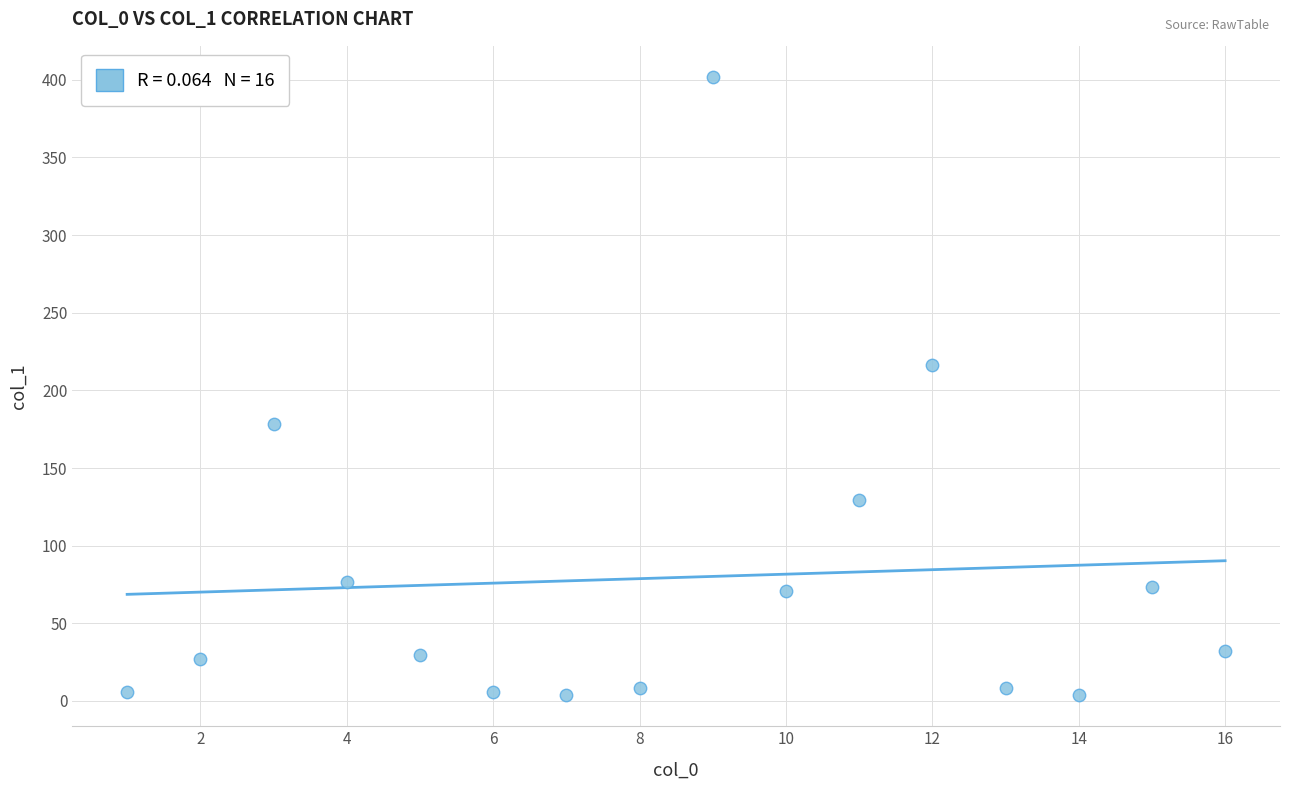

What is the range of X values (max minus min)?

15.0